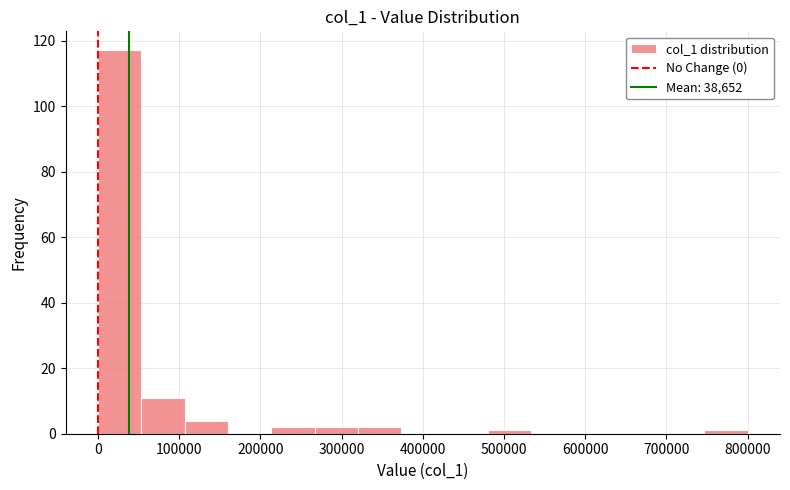

Reading left to right, list every bar in this chart as the range it spans on the x-axis followed by its height. Neither the bar edges nor the heights are printed on the chart, so give them approximately, as read against the axes.

0 to 50000: 118
50000 to 110000: 12
110000 to 160000: 4
160000 to 210000: 0
210000 to 270000: 2
270000 to 320000: 2
320000 to 370000: 2
370000 to 430000: 0
430000 to 480000: 0
480000 to 530000: under 2
530000 to 590000: 0
590000 to 640000: 0
640000 to 690000: 0
690000 to 750000: 0
750000 to 800000: under 2